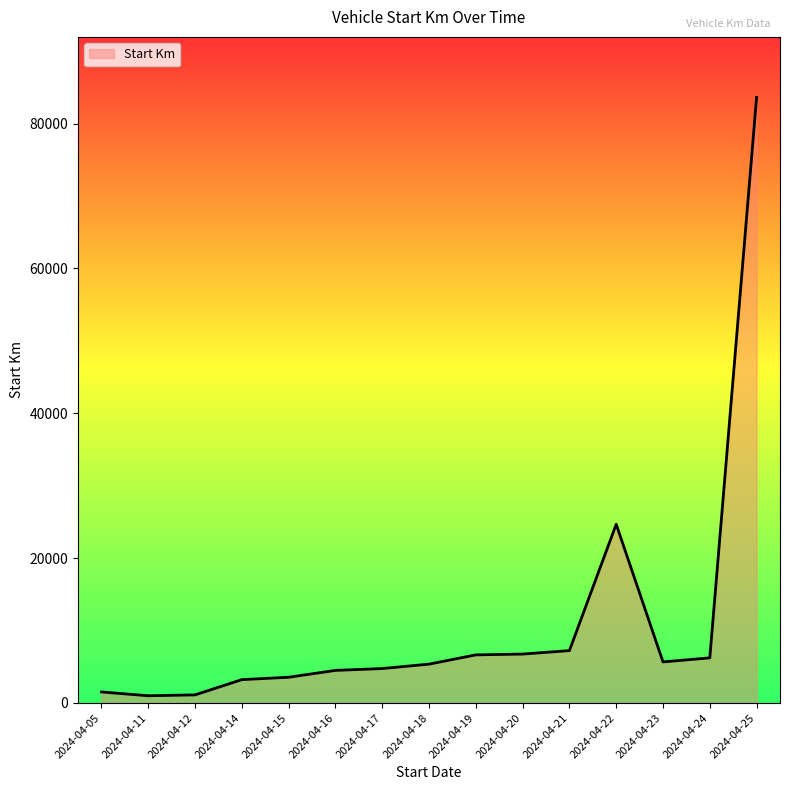

Does the chart have visible grid lines?

No